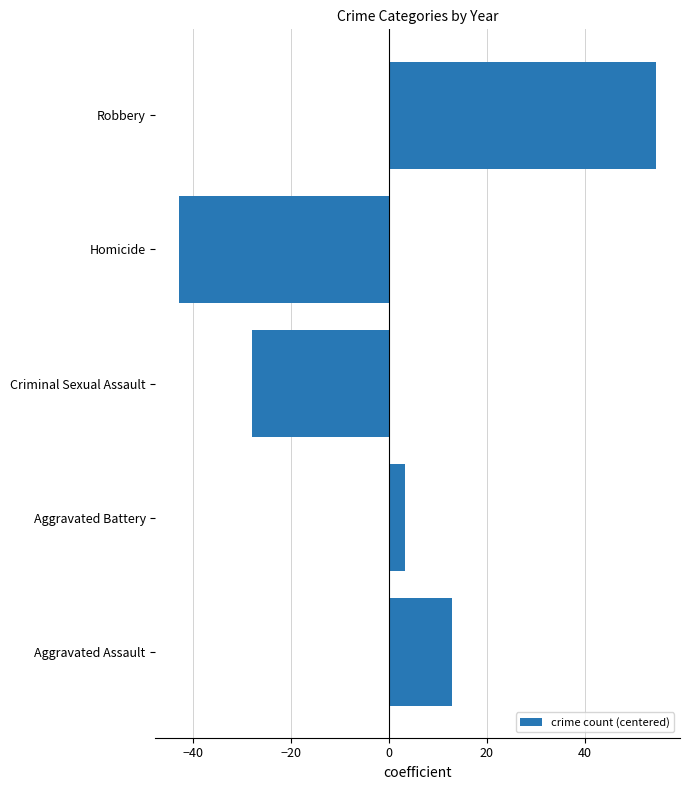

The value at Aggravated Assault is 17.6. True or false?

False